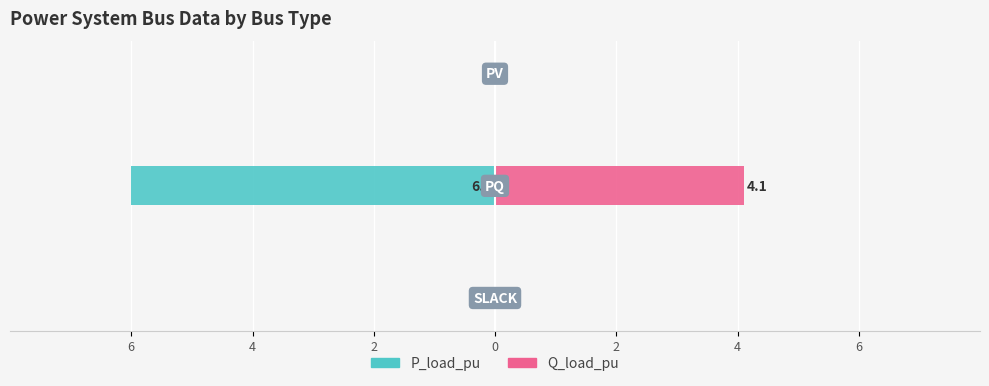

How many bars are there in each group?

2